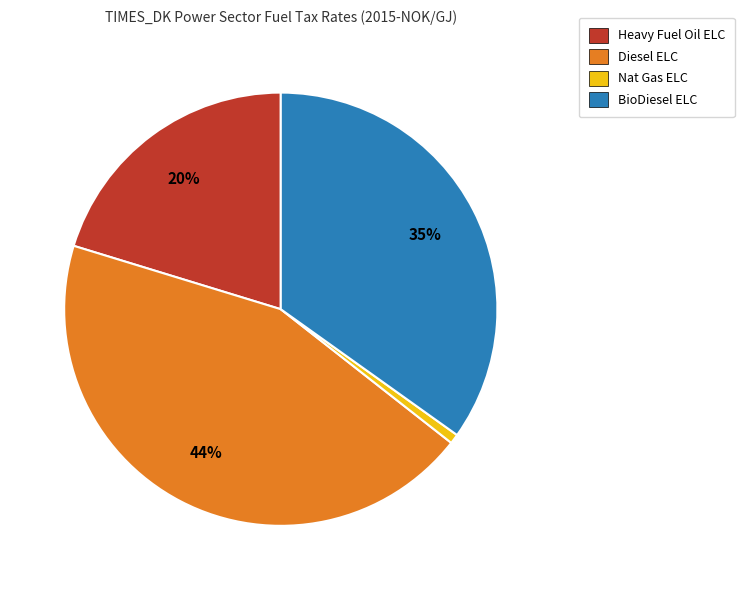

To the nearest percent, what portion does Diesel ELC represent?

44%